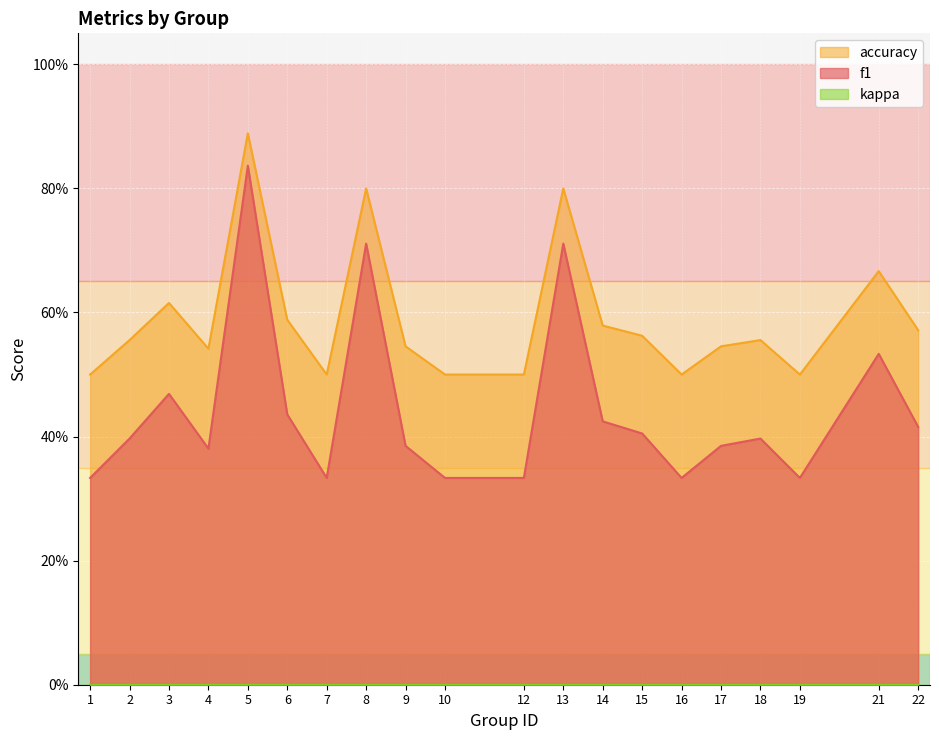

List the labels in order of f1 value, smallest first.

1, 7, 10, 12, 16, 19, 4, 9, 17, 2, 18, 15, 22, 14, 6, 3, 21, 8, 13, 5